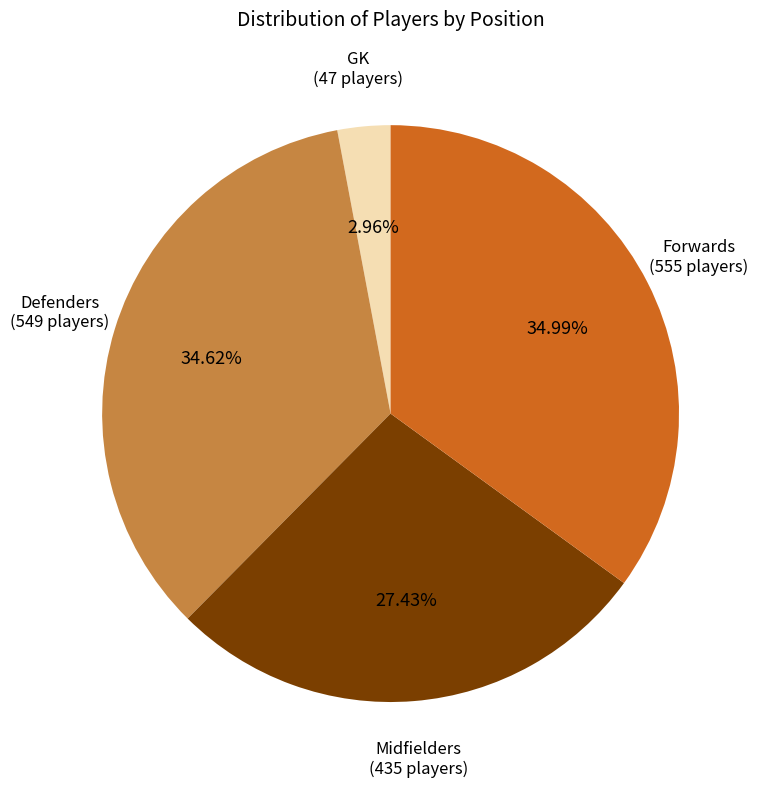

Is there a majority slice in this chart?

No